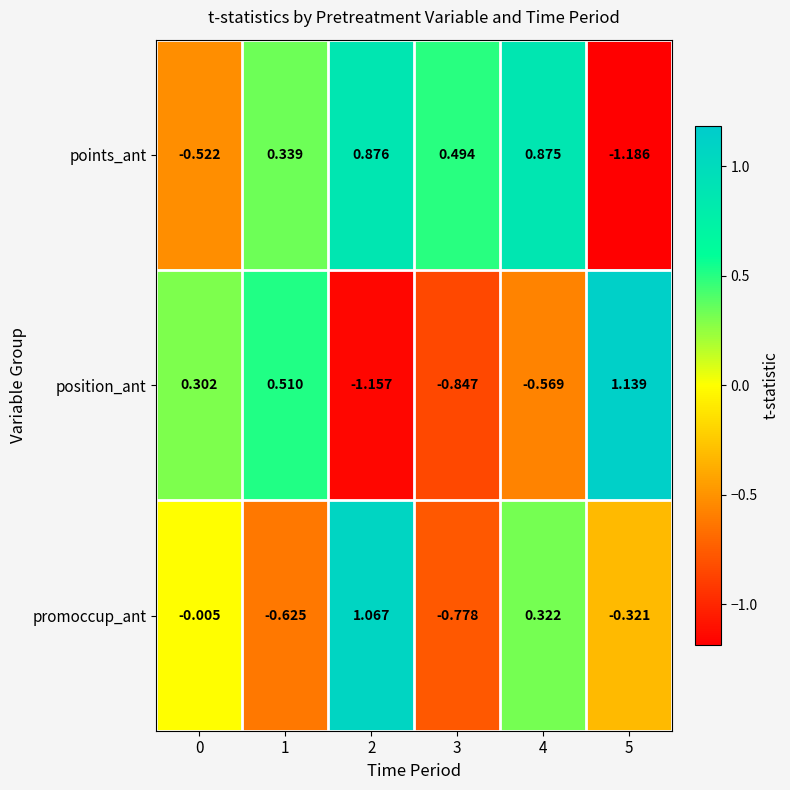

List the series in order of their overall mean, highest first.

points_ant, promoccup_ant, position_ant